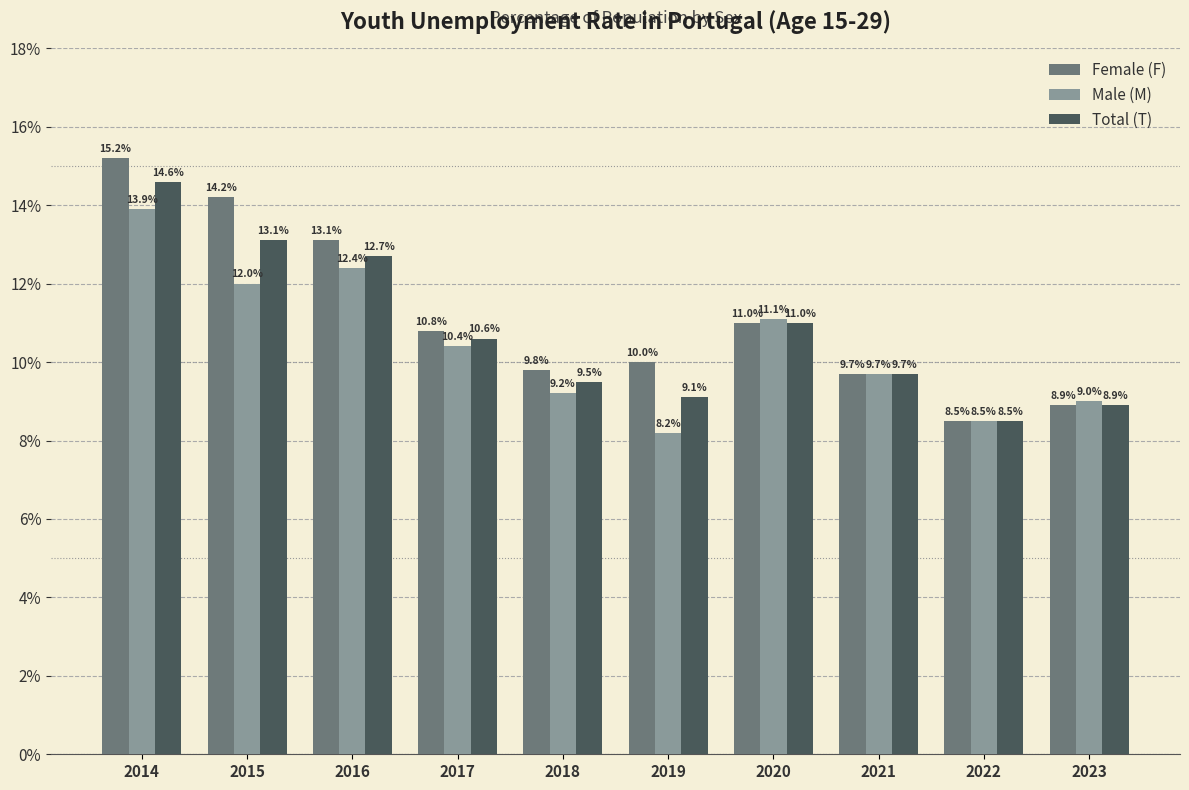

How many data points in Female (F) are less than 10?

4